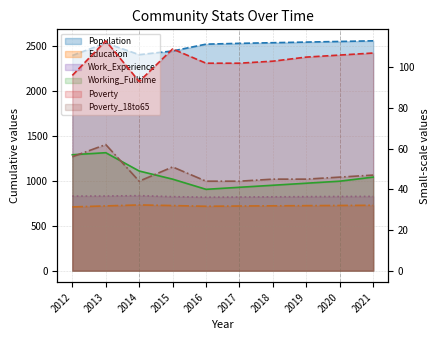

True or false: Poverty and Population cross at least once.

False